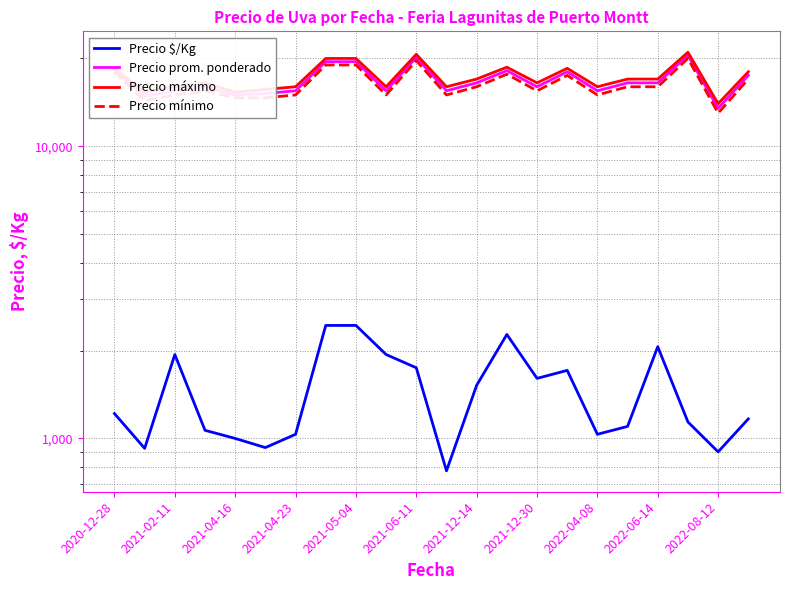

How many distinct data groups are displayed?

4